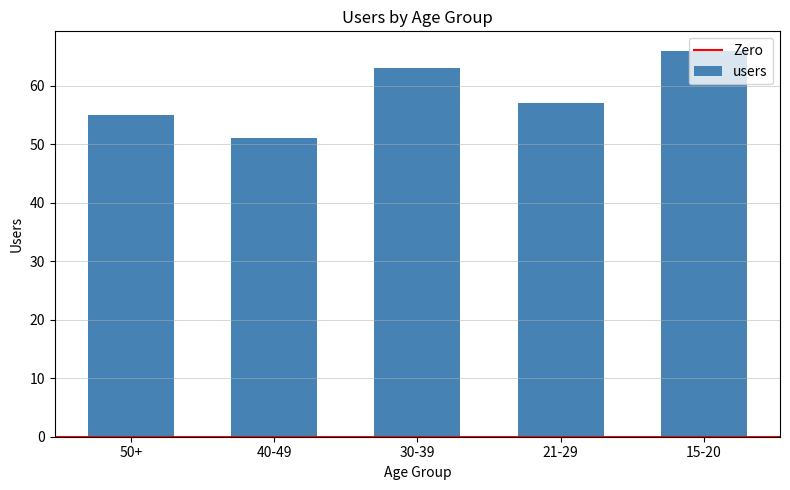

How many bars are there in total?

5